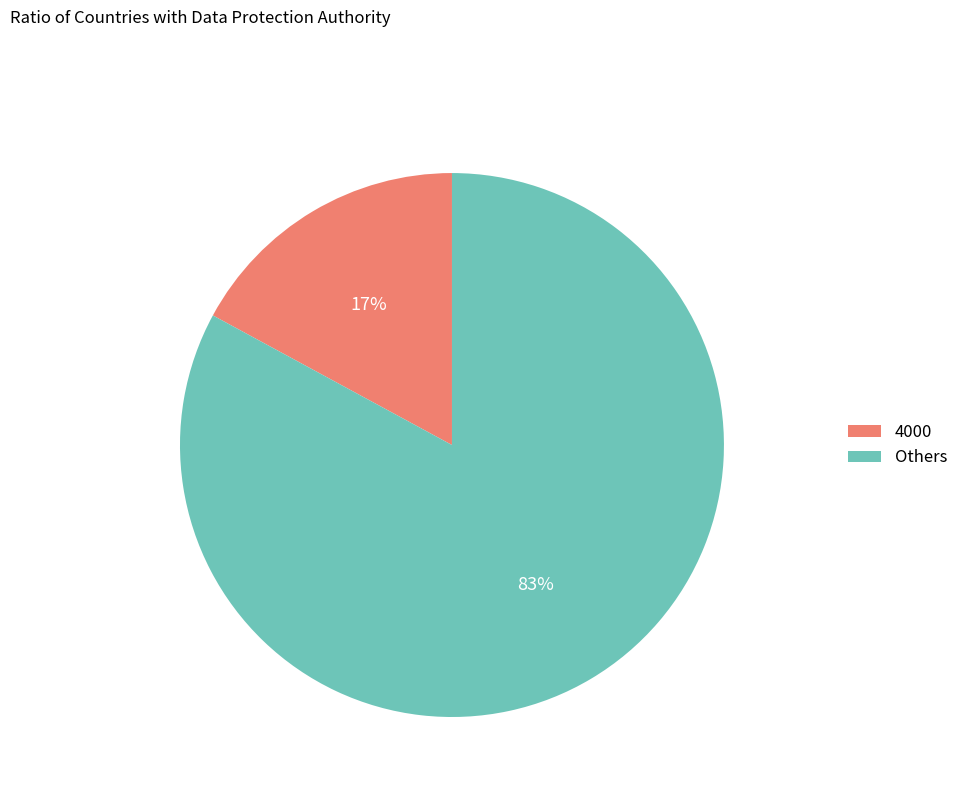

To the nearest percent, what percentage of the pie is 4000?

17%